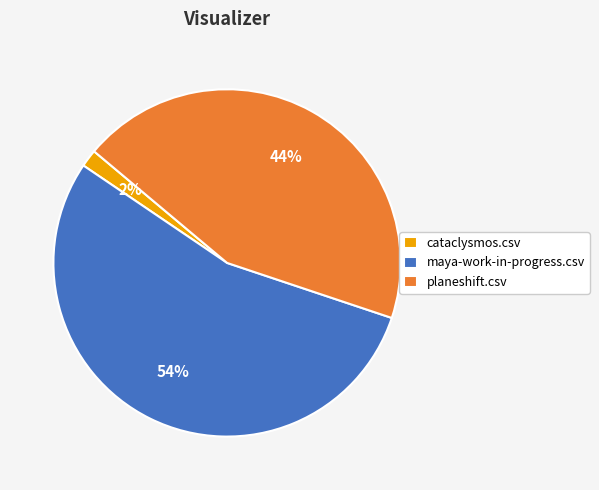

Is the sum of maya-work-in-progress.csv and planeshift.csv greater than half?

Yes